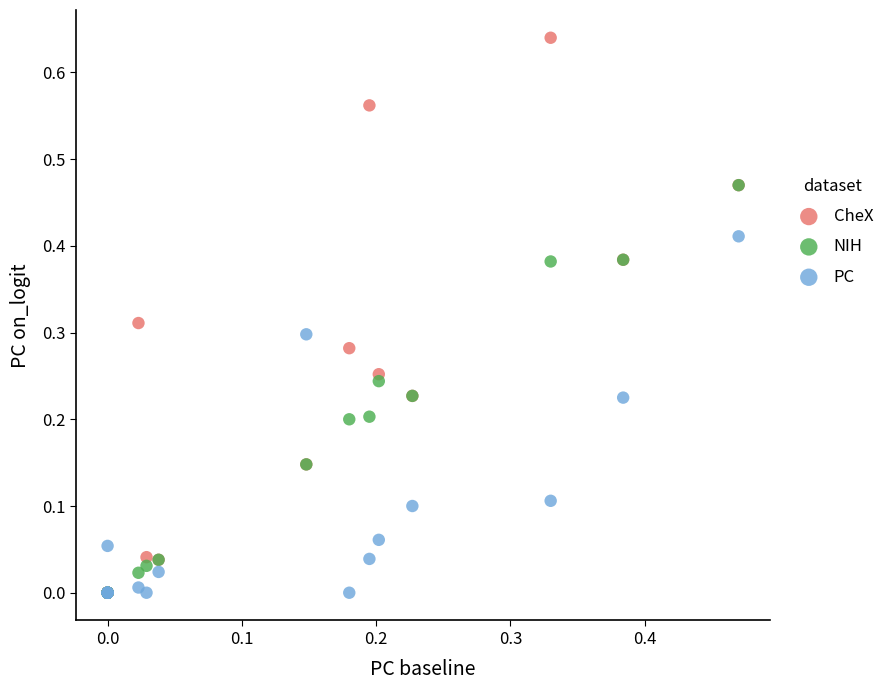

Which series reaches the maximum Y coordinate?

CheX